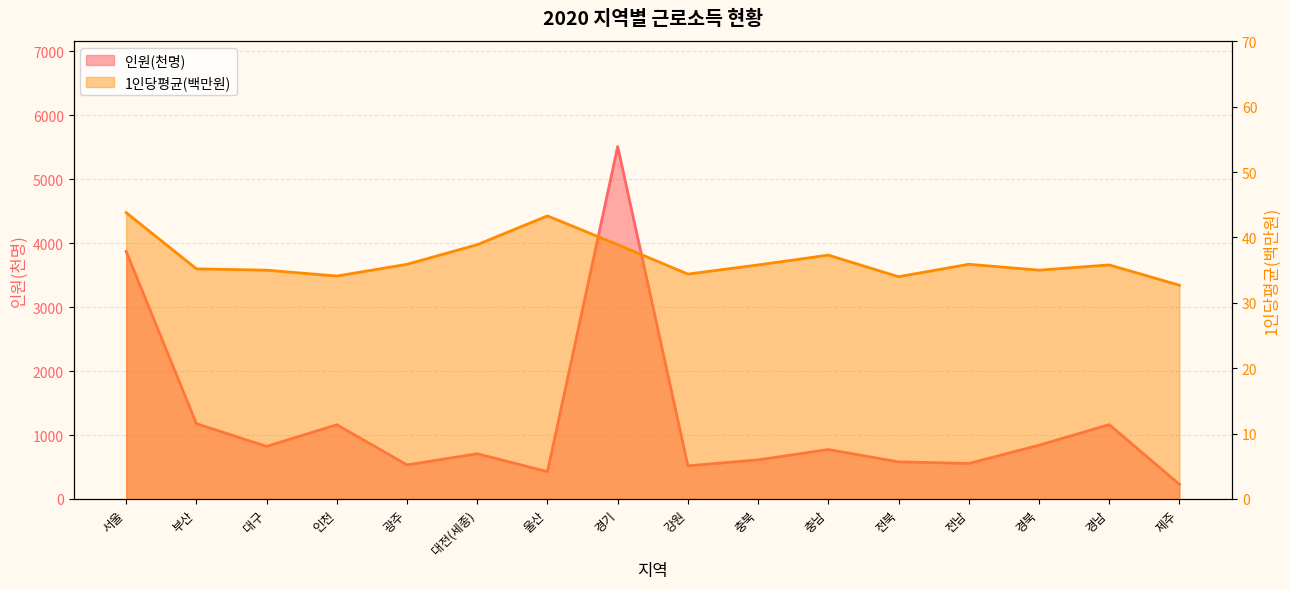

How many data points does each series have?

16